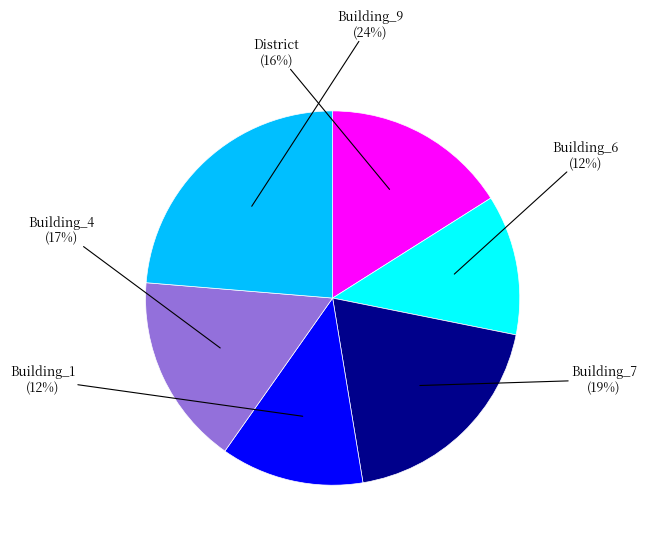

Count the number of slices in the pie.

6